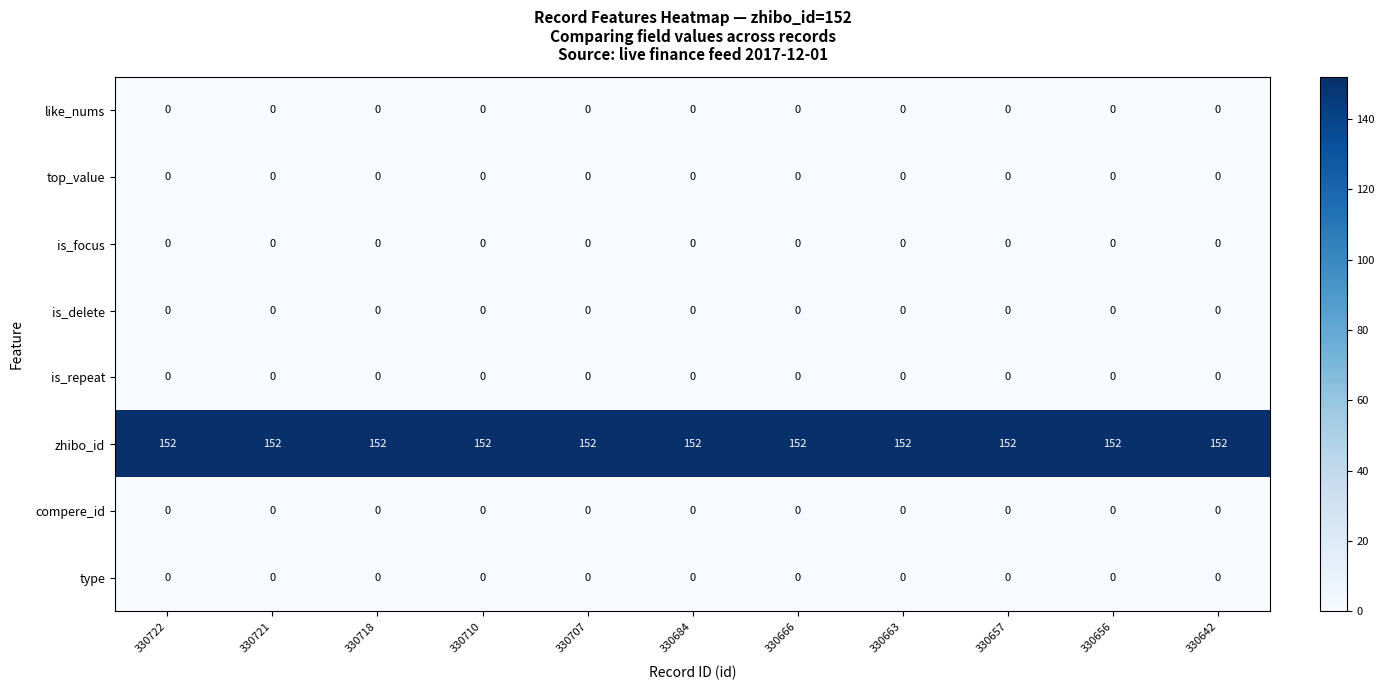

True or false: is_repeat has a value of 0 at 330718.

True